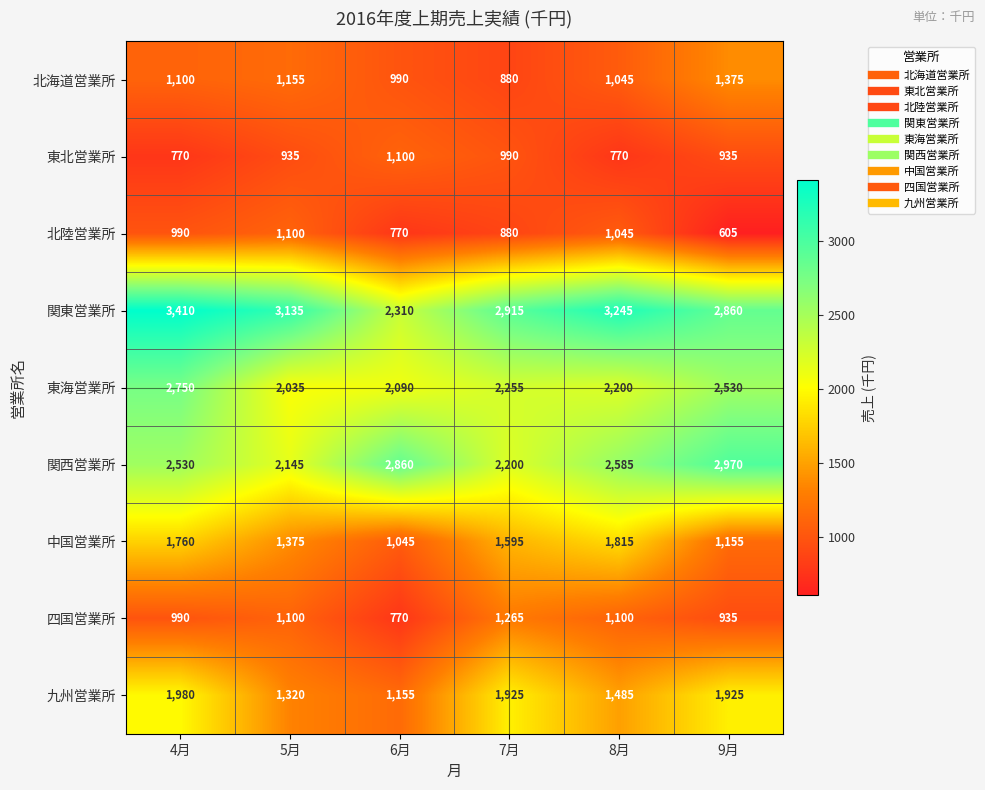

True or false: 四国営業所 has a value of 935 at 9月.

True